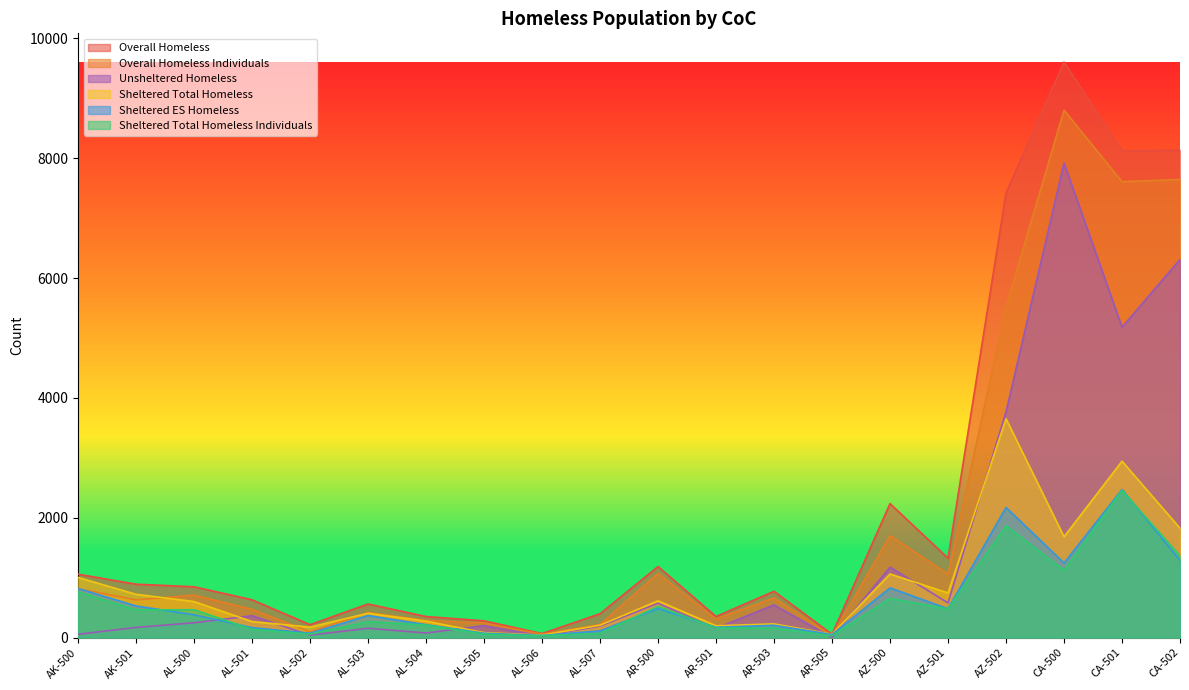

After their last crossing, which series has the higher values: Sheltered Total Homeless or Unsheltered Homeless?

Unsheltered Homeless